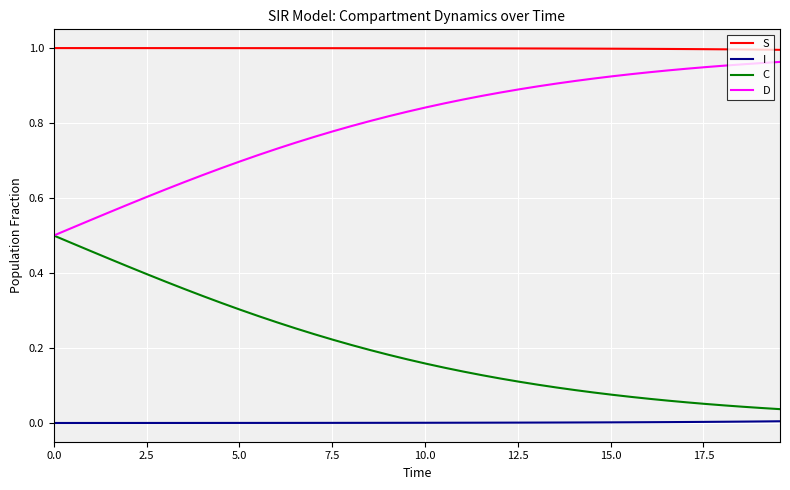

True or false: D and I intersect in this chart.

False